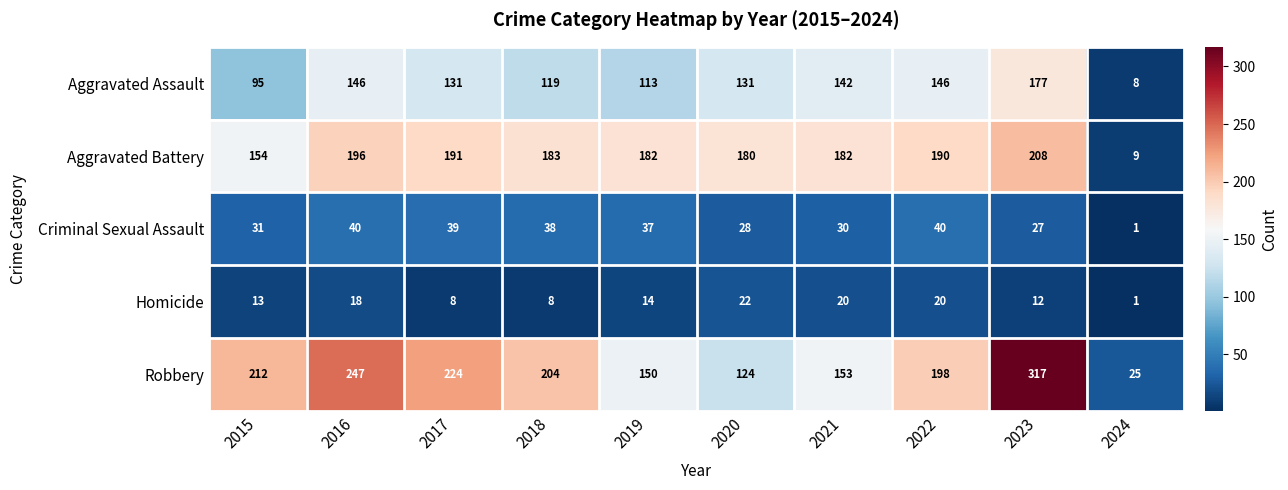

Count the number of data series in this chart.

5